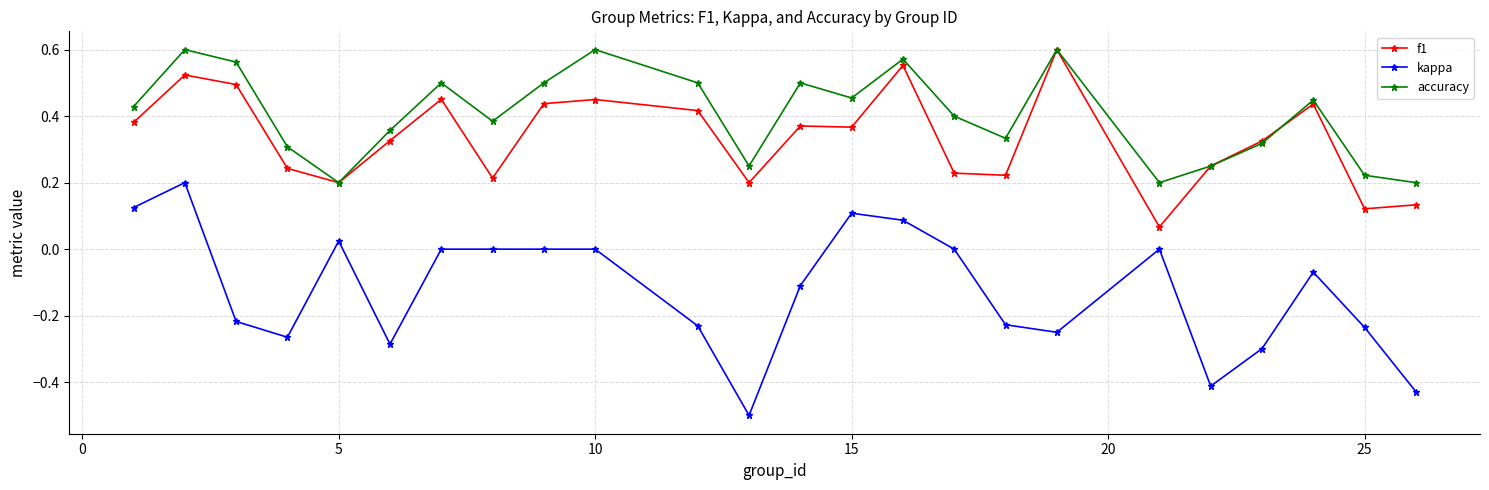

How many lines are shown in the chart?

3